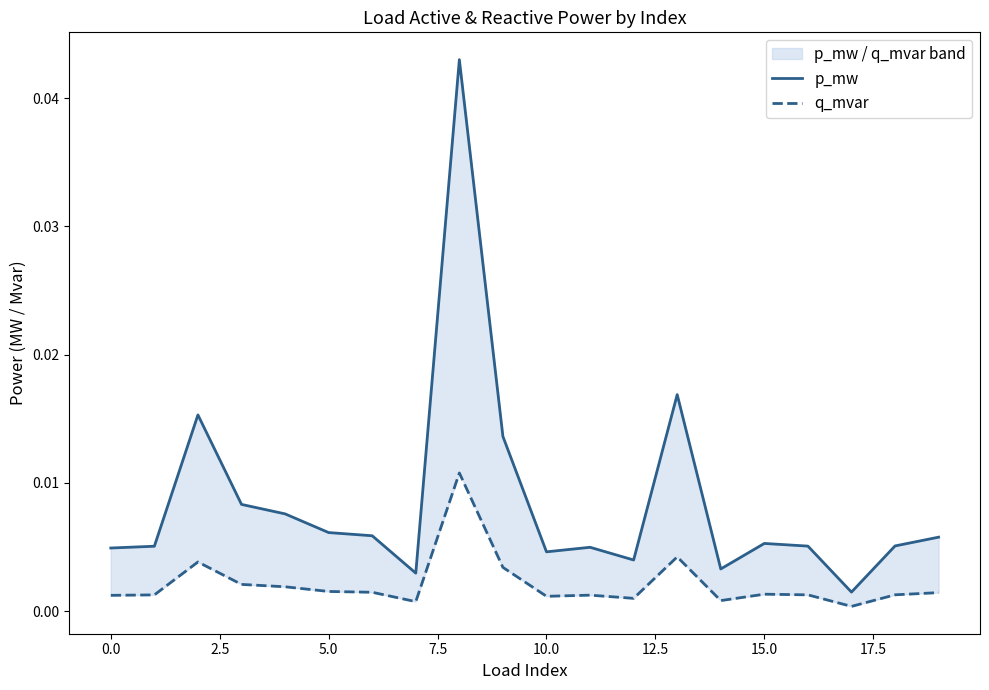

The value of p_mw at 14 is 0.0. True or false?

False